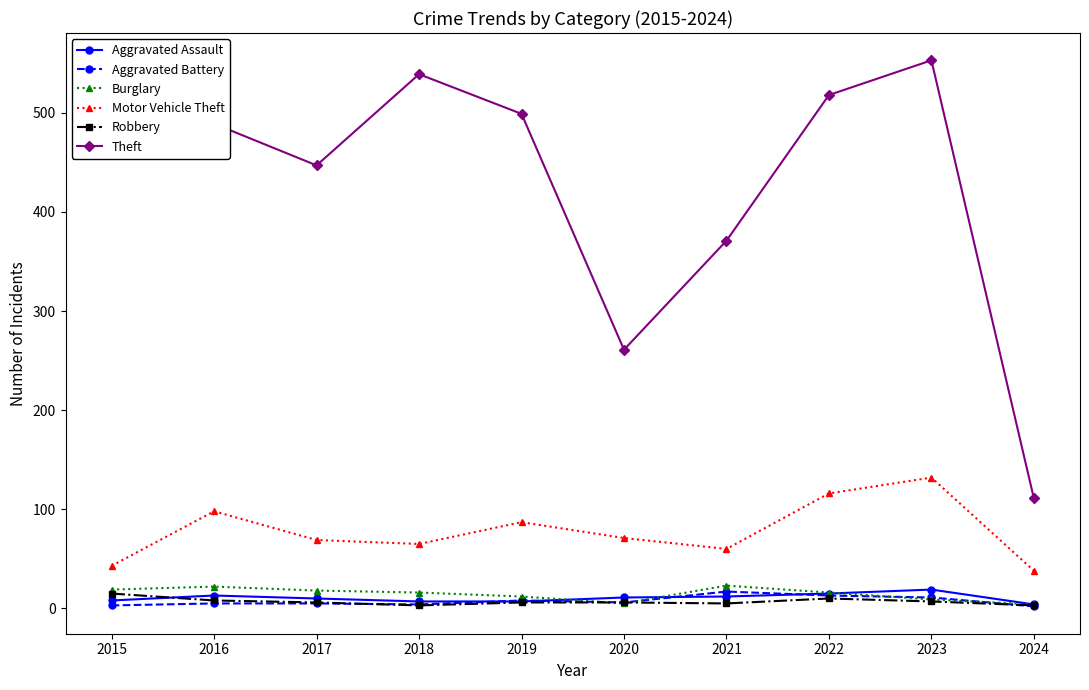

What is the greatest value displayed?

553